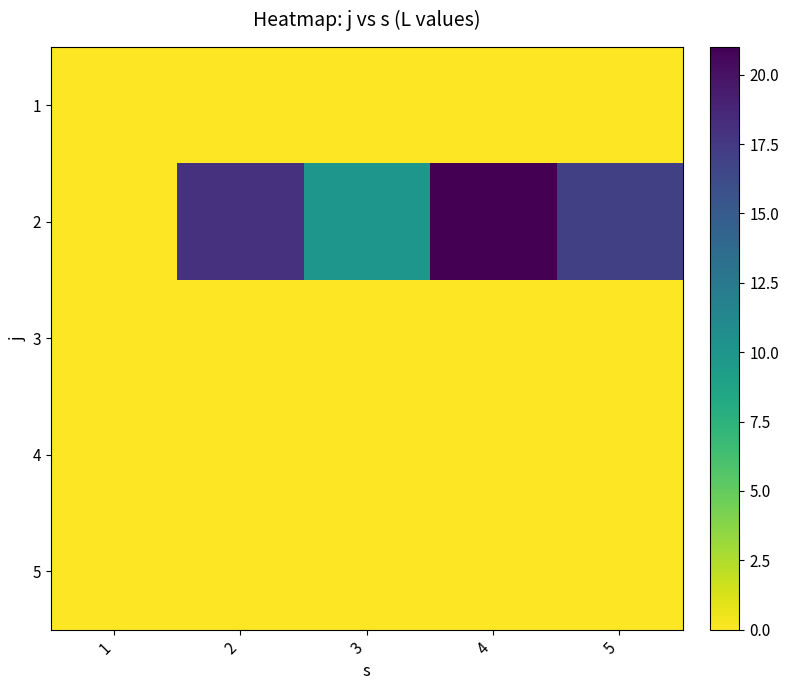

Which has a higher value, 3 or 5?

3